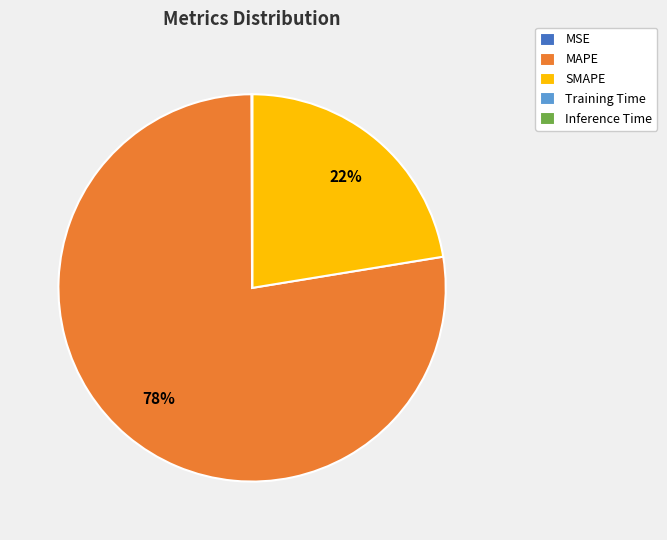

What percentage is the SMAPE slice, to the nearest percent?

22%